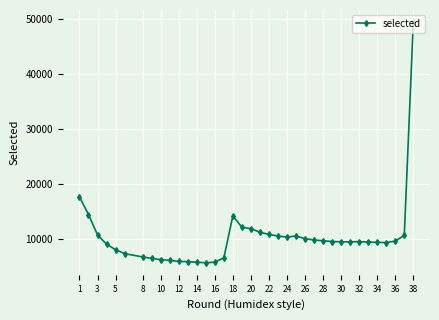

What is the difference between the second highest and second lowest values?

11908